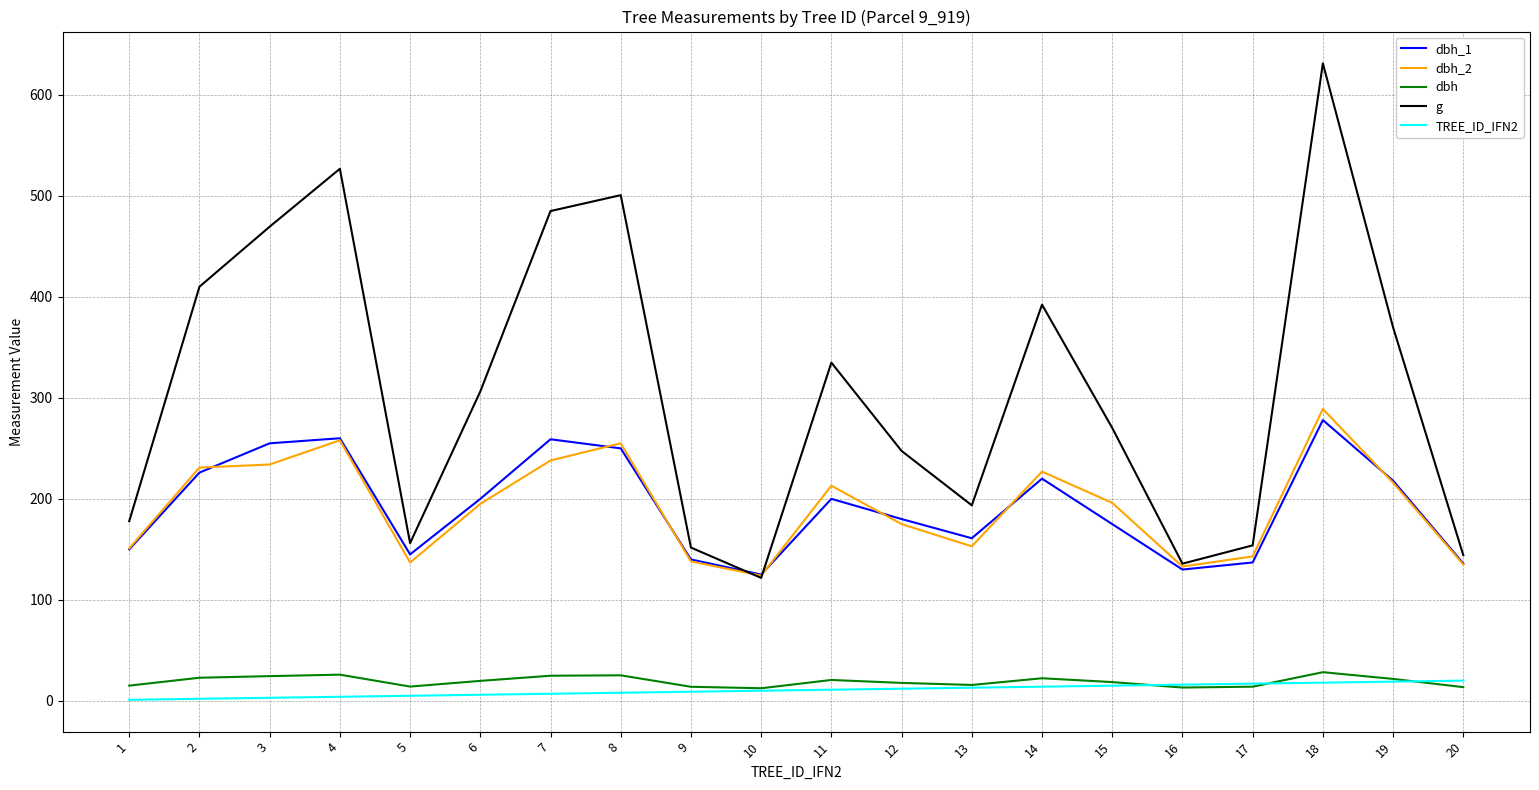

Between 19 and 20, which series saw the biggest shift?

g